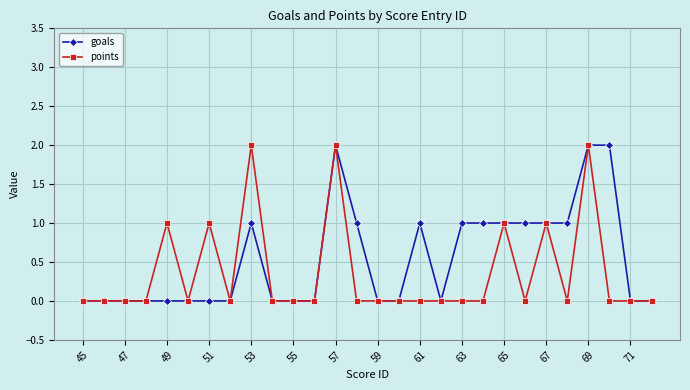

What is the value of the goals point at the 19th from the left?

1